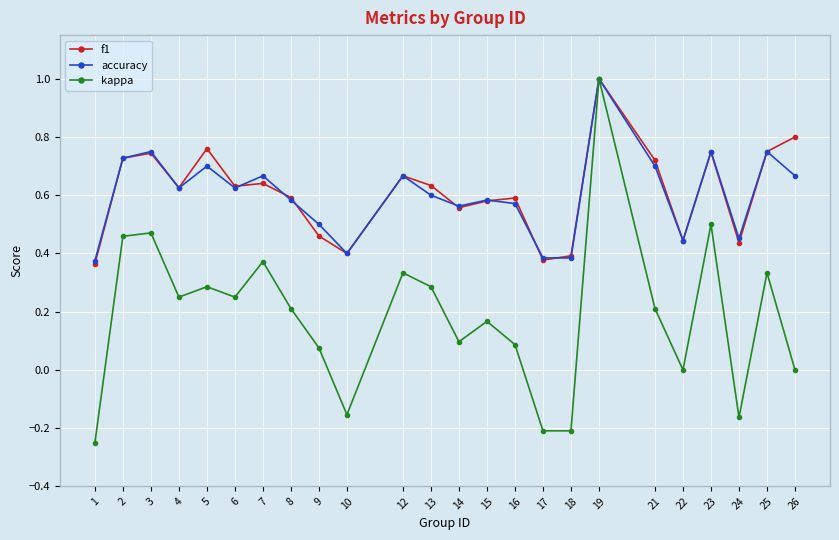

Does the chart have visible grid lines?

Yes